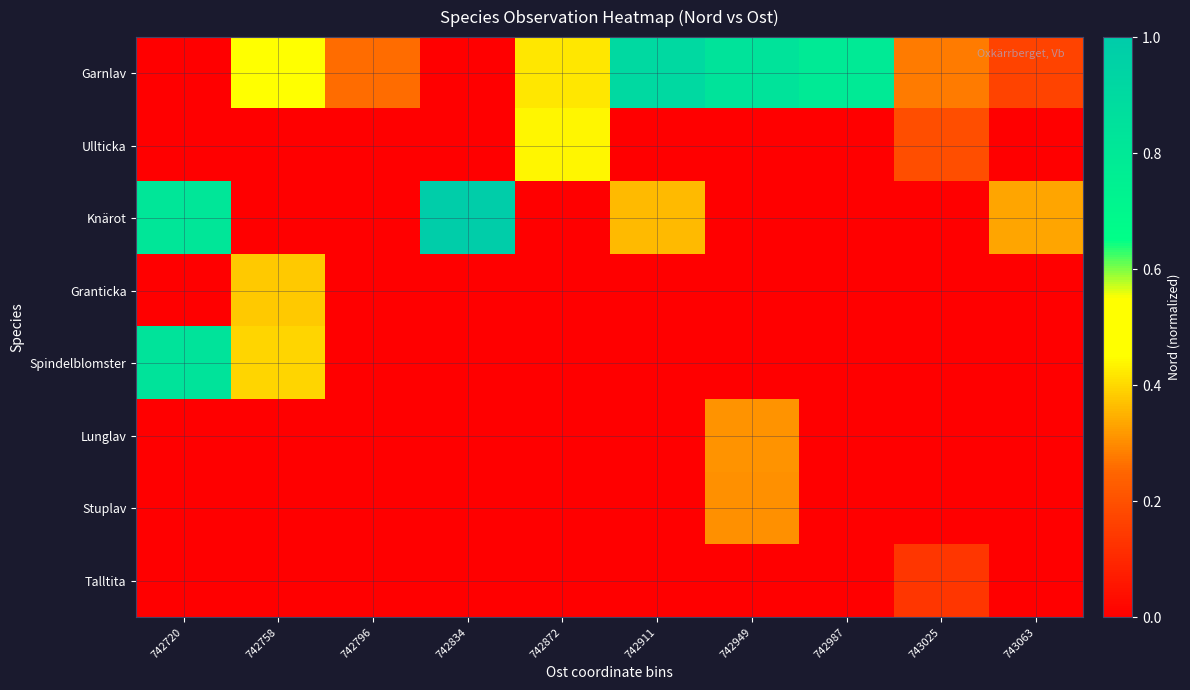

What is the difference between the highest and lowest values at 742834?

1.0